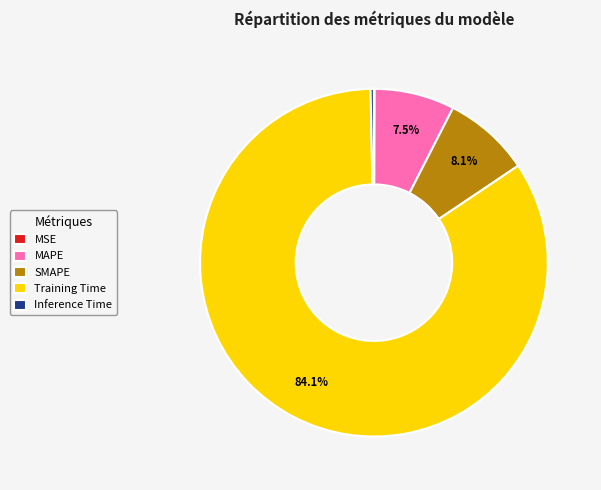

Is there a majority slice in this chart?

Yes